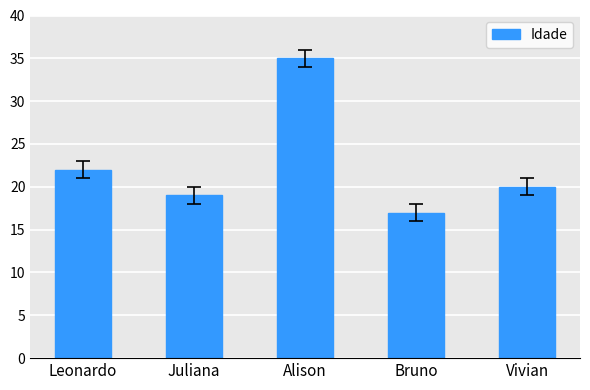

The chart shows a value of 9 at Juliana. True or false?

False